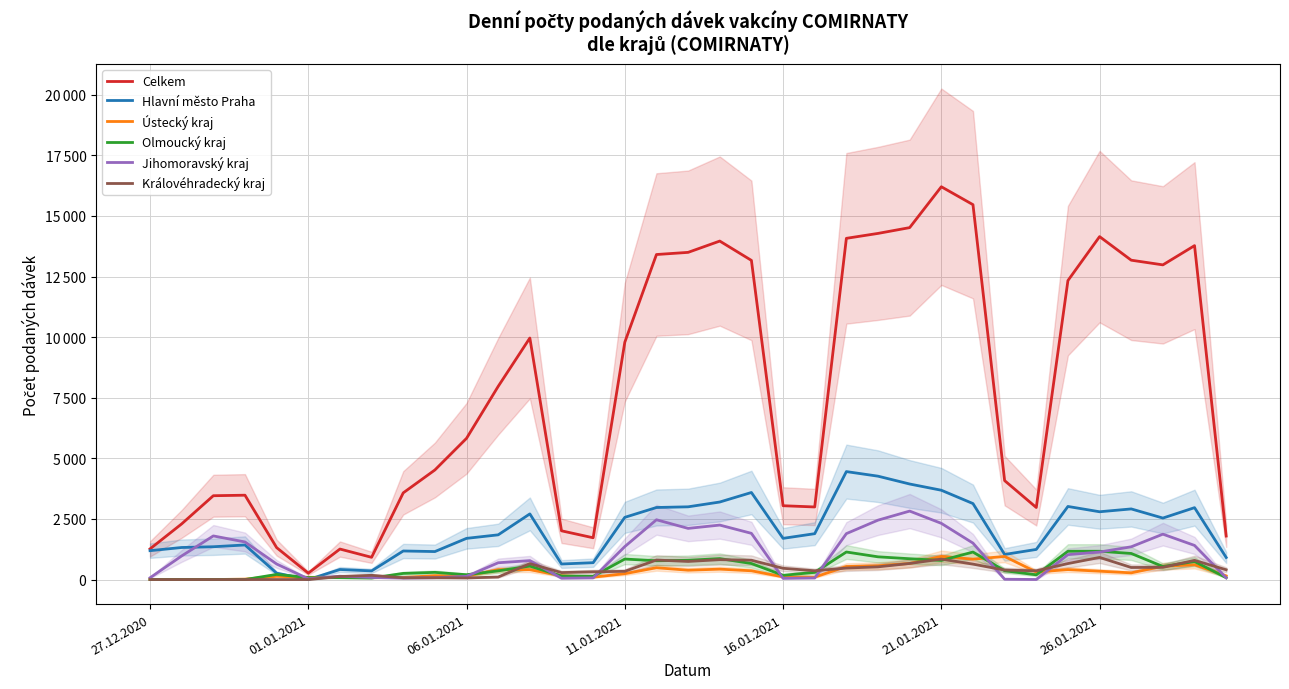

After their last crossing, which series has the higher values: Jihomoravský kraj or Královéhradecký kraj?

Královéhradecký kraj